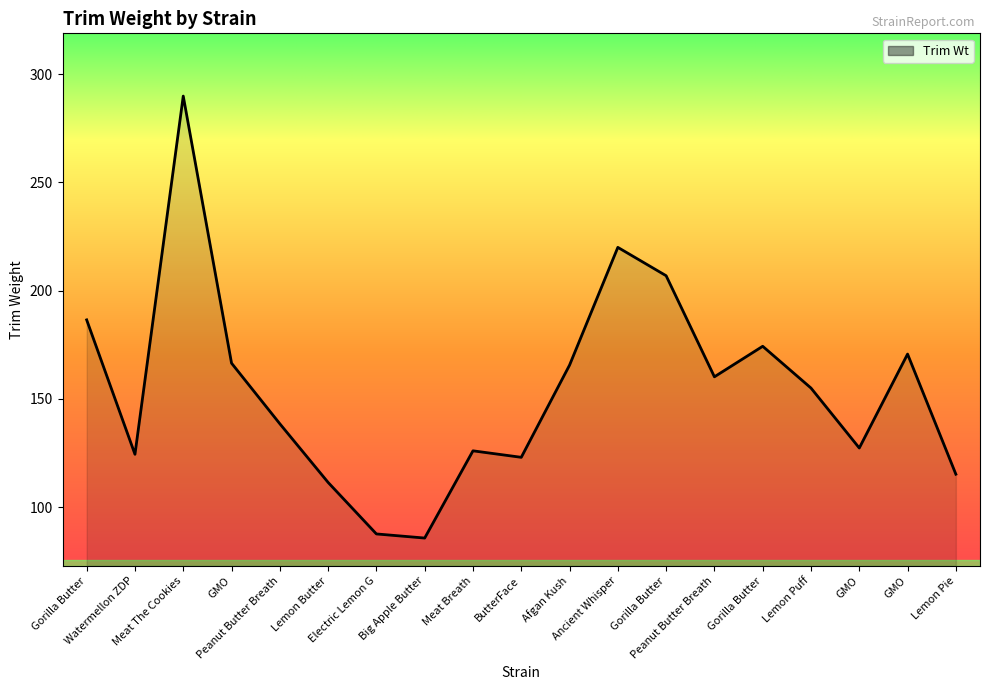

Does the chart display data point markers on the line(s)?

No